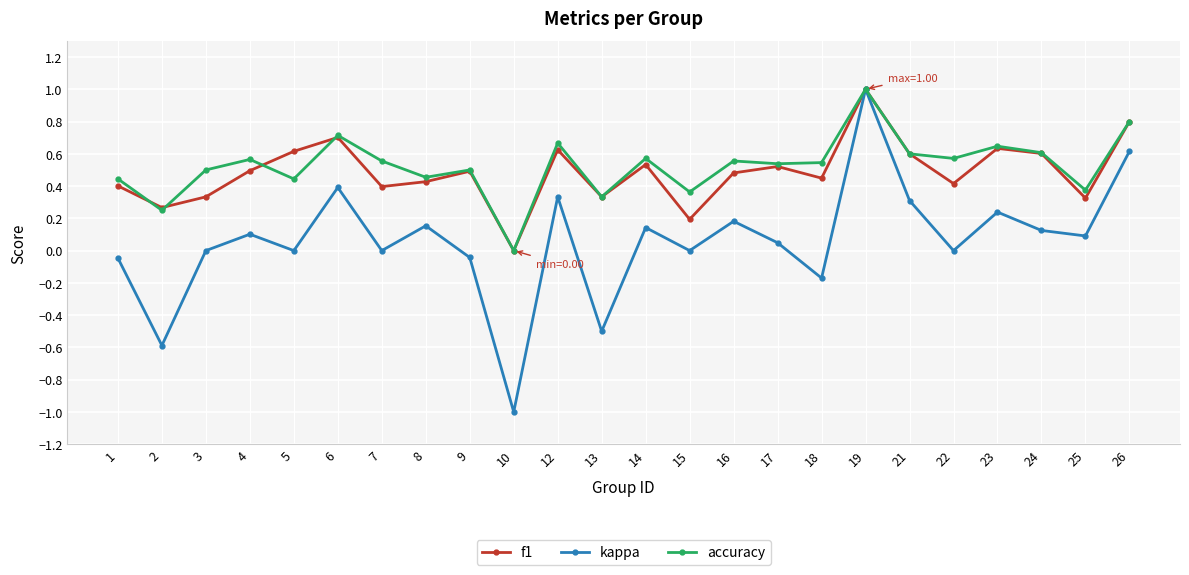

What is the spread (max minus min) of values at 2?

0.9